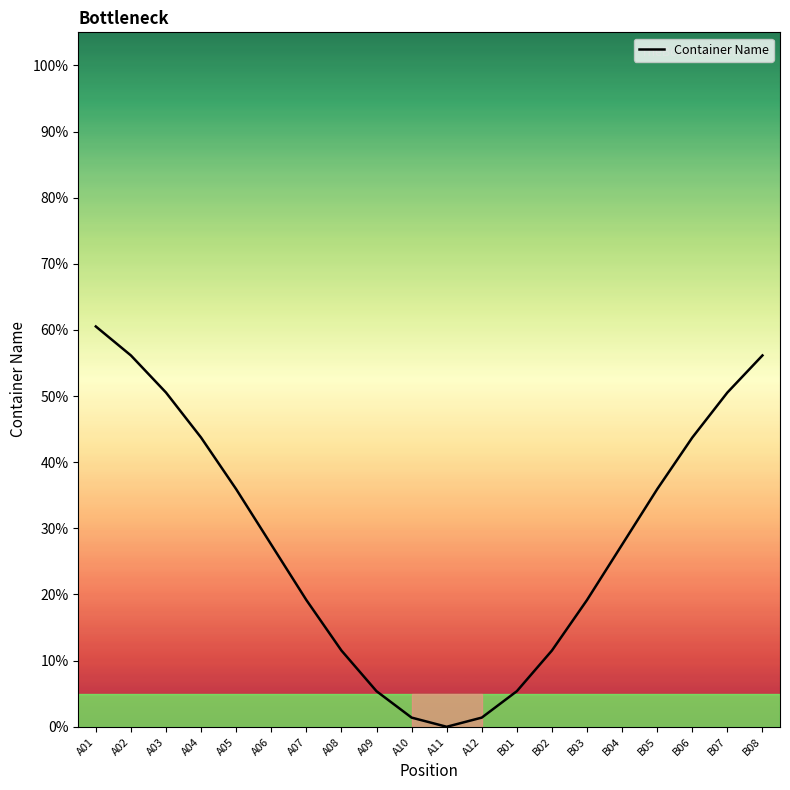

True or false: the data shows 43.7 at B06.

True